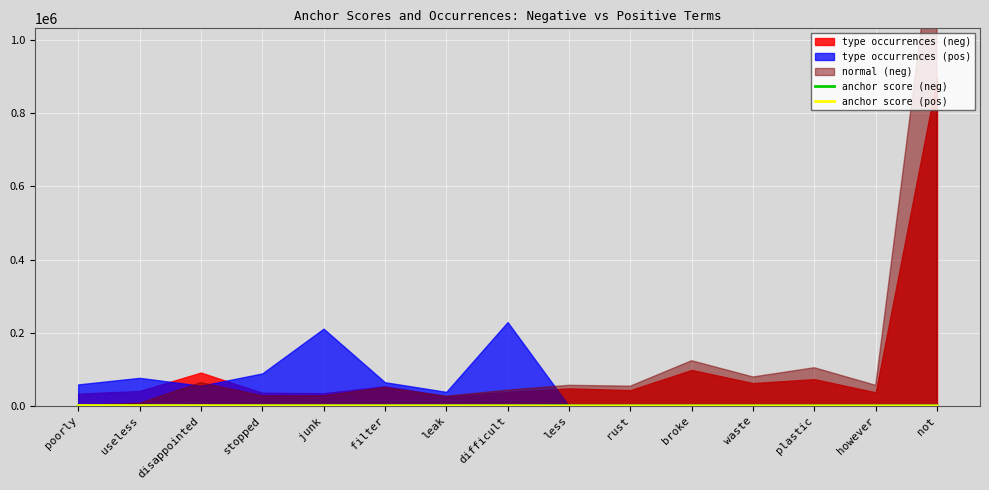

True or false: anchor score (neg) has a value of 417.3 at poorly.

False